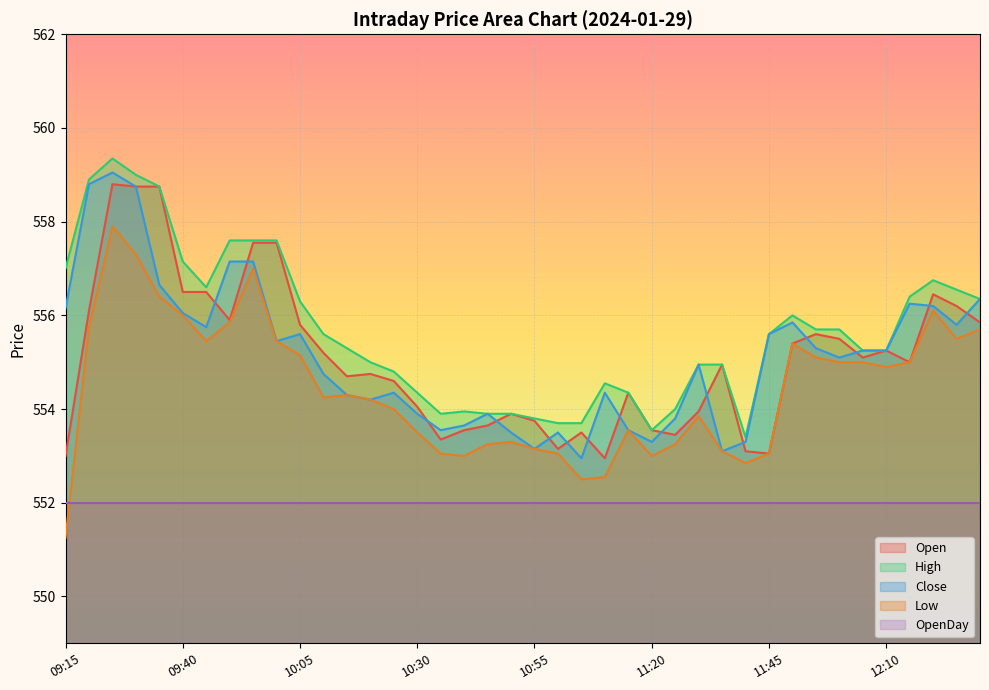

What is the lowest value of the Low series?

551.2